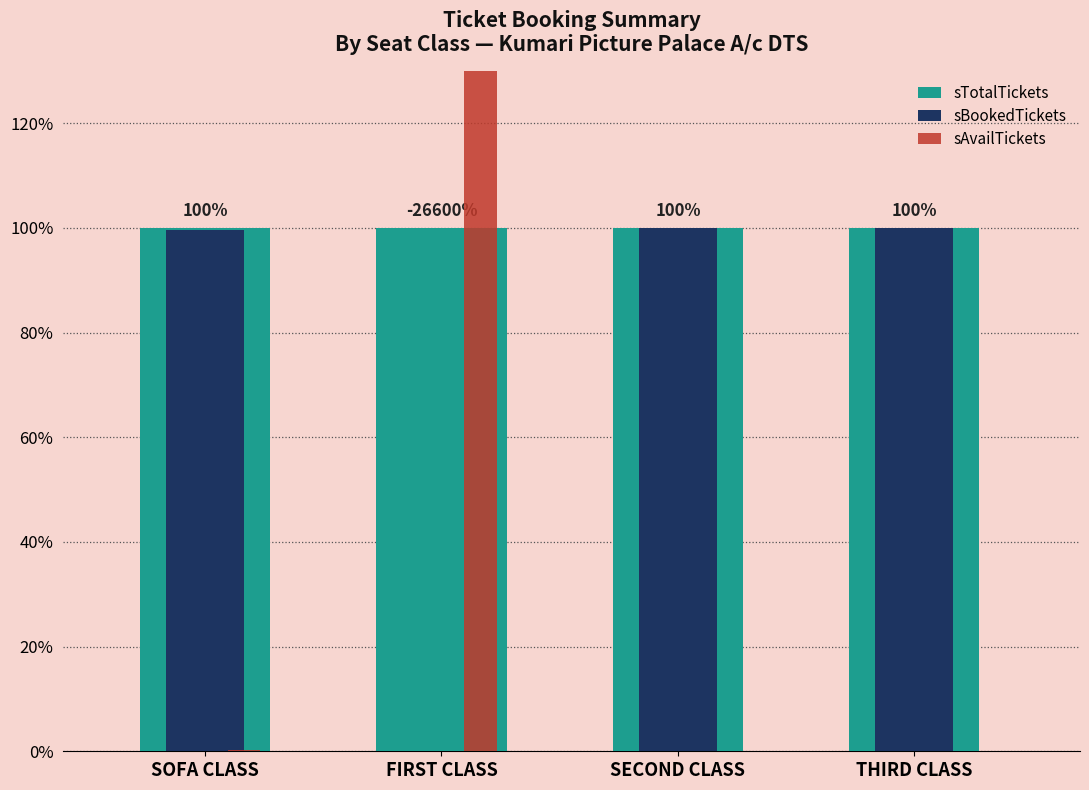

How many groups of bars are there?

4